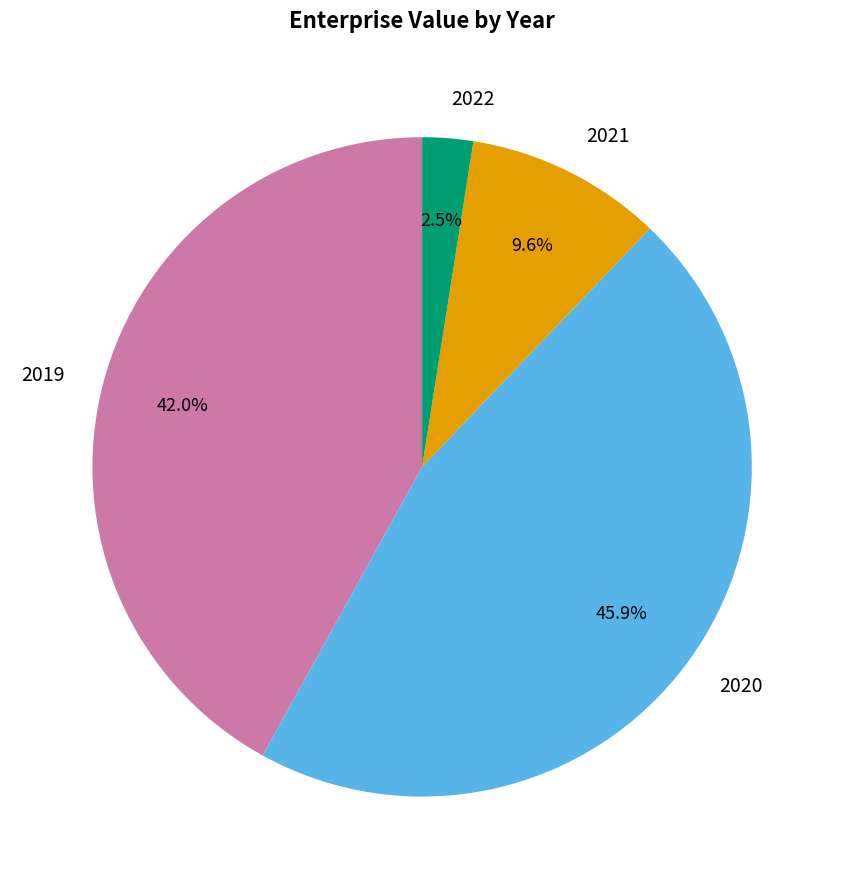

To the nearest percent, what is the difference between the 2020 and 2022 slice percentages?

43%